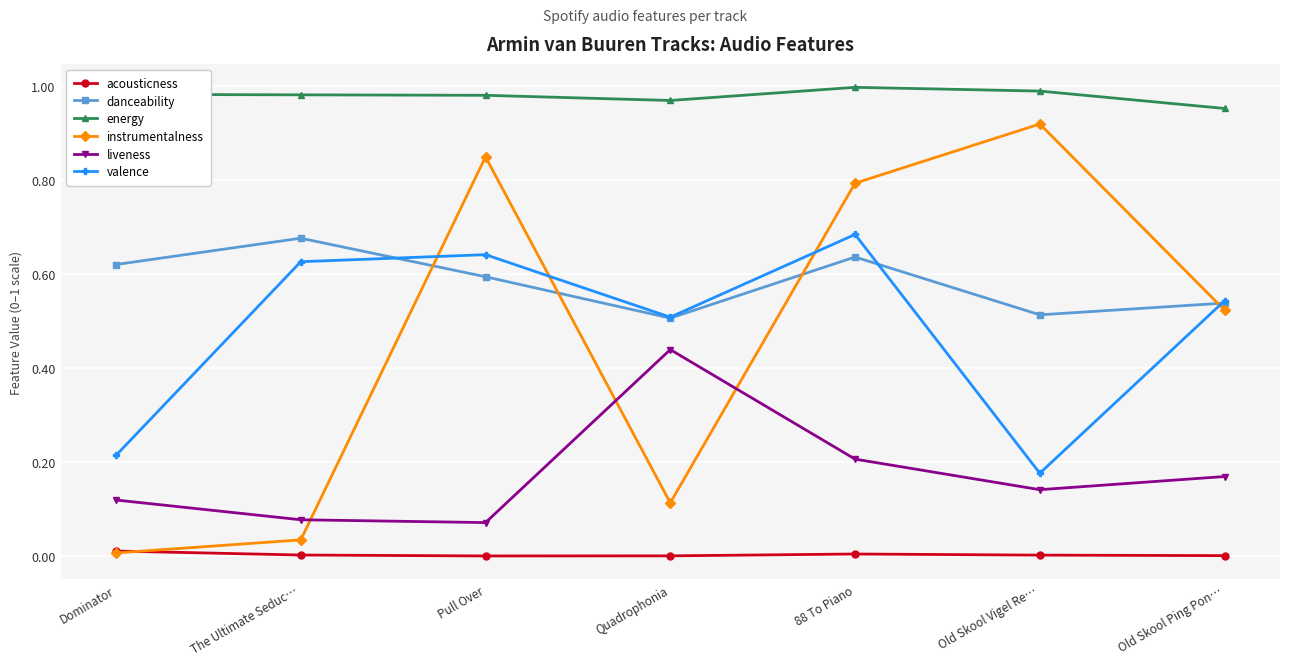

Between which two adjacent categories do danceability and valence first intersect?

The Ultimate Seduc… and Pull Over